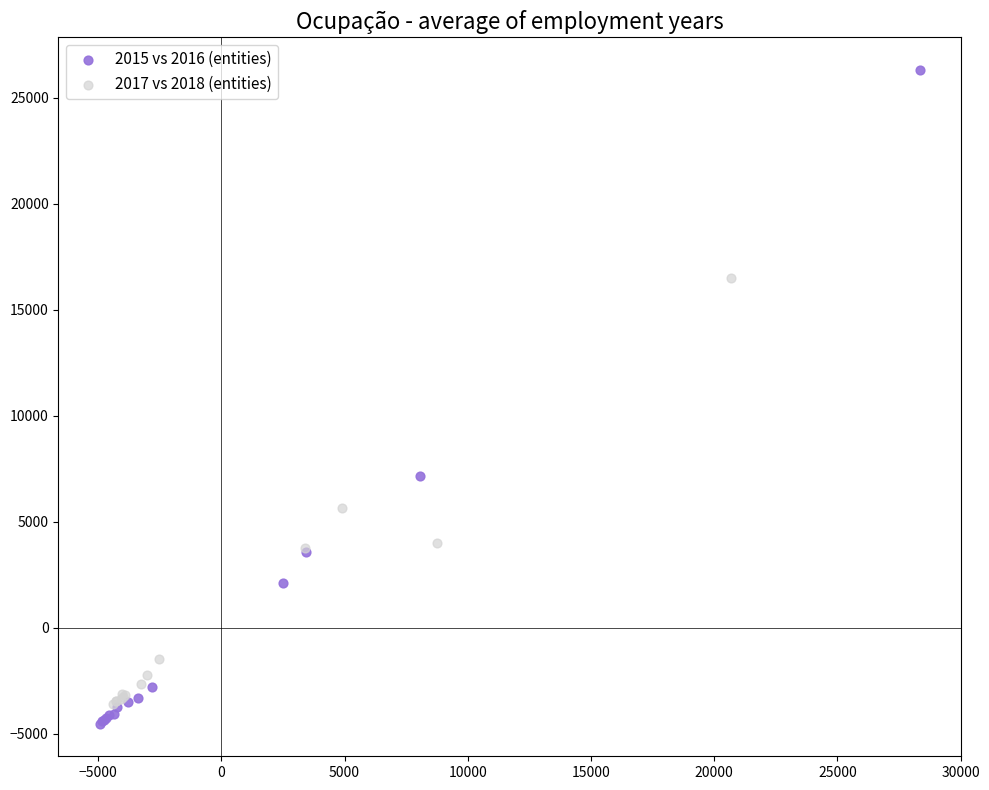

Which series has the widest spread of Y values?

2015 vs 2016 (entities)